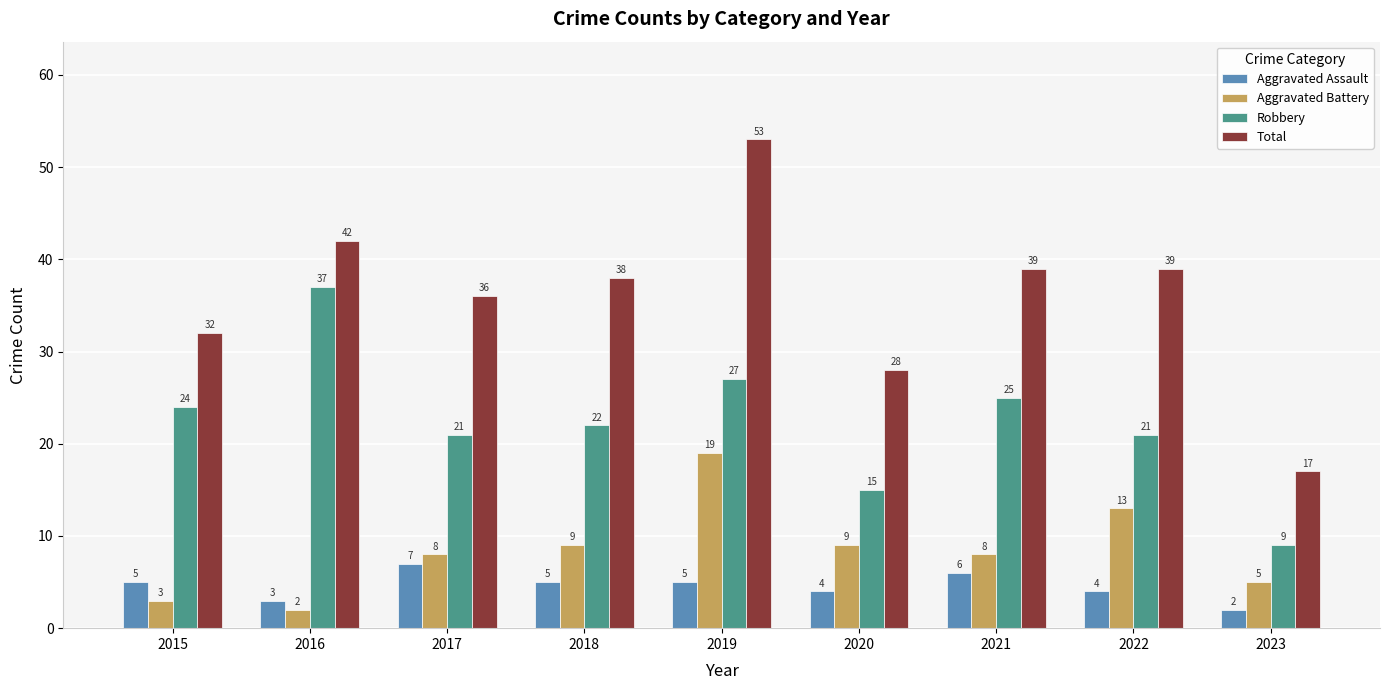

Rank the series by their maximum value, from highest to lowest.

Total, Robbery, Aggravated Battery, Aggravated Assault